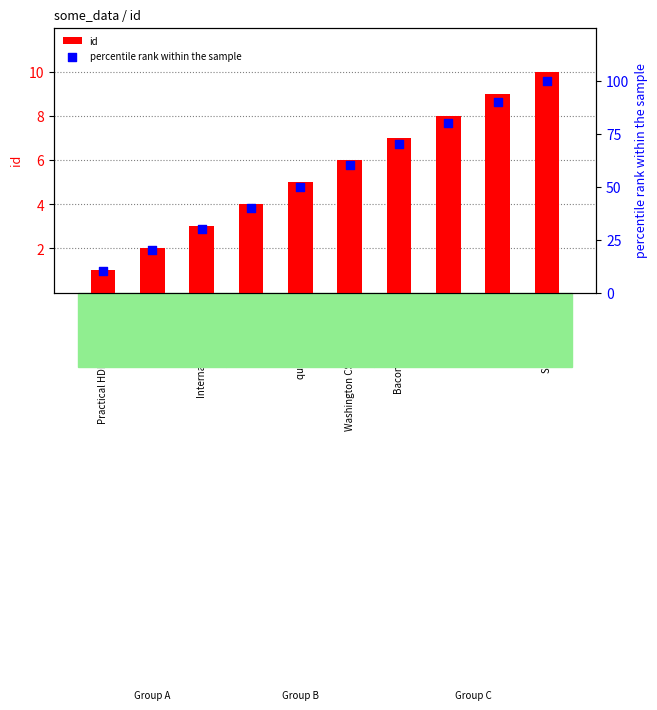

At how many categories does at least one series exceed 99?

1